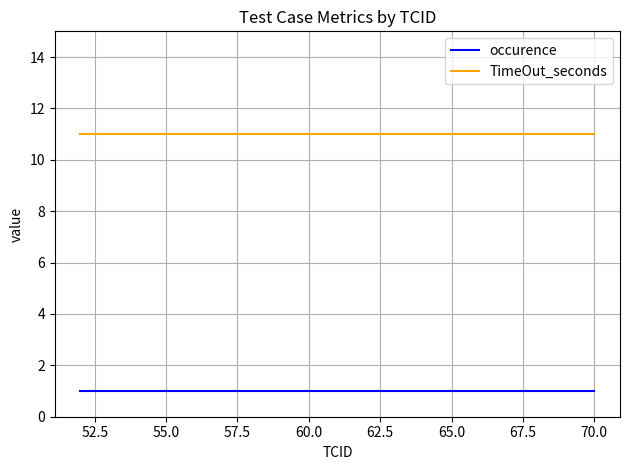

Which series has the largest total across all categories?

TimeOut_seconds